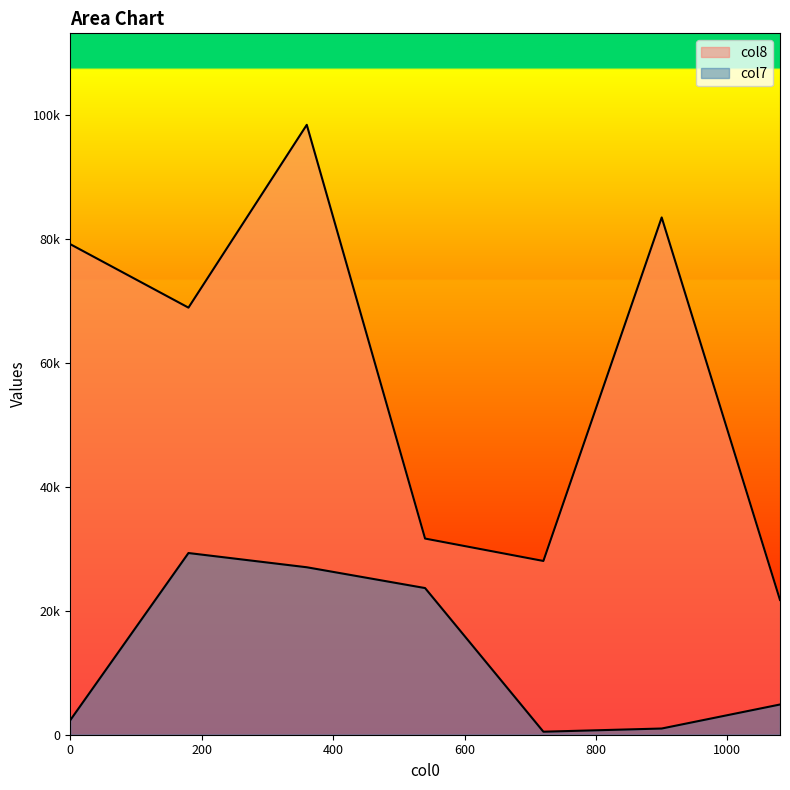

What is the lowest value of the col8 series?

21744